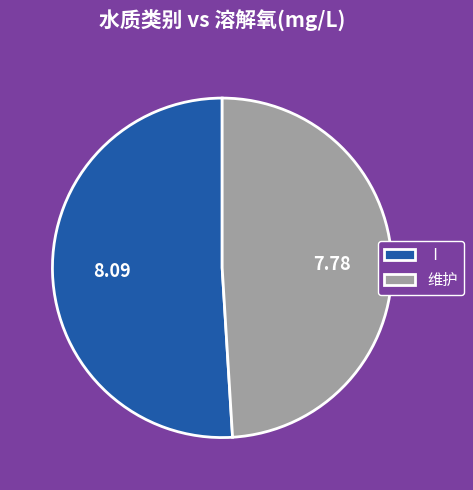

Is the sum of 维护 and Ⅰ greater than half?

Yes